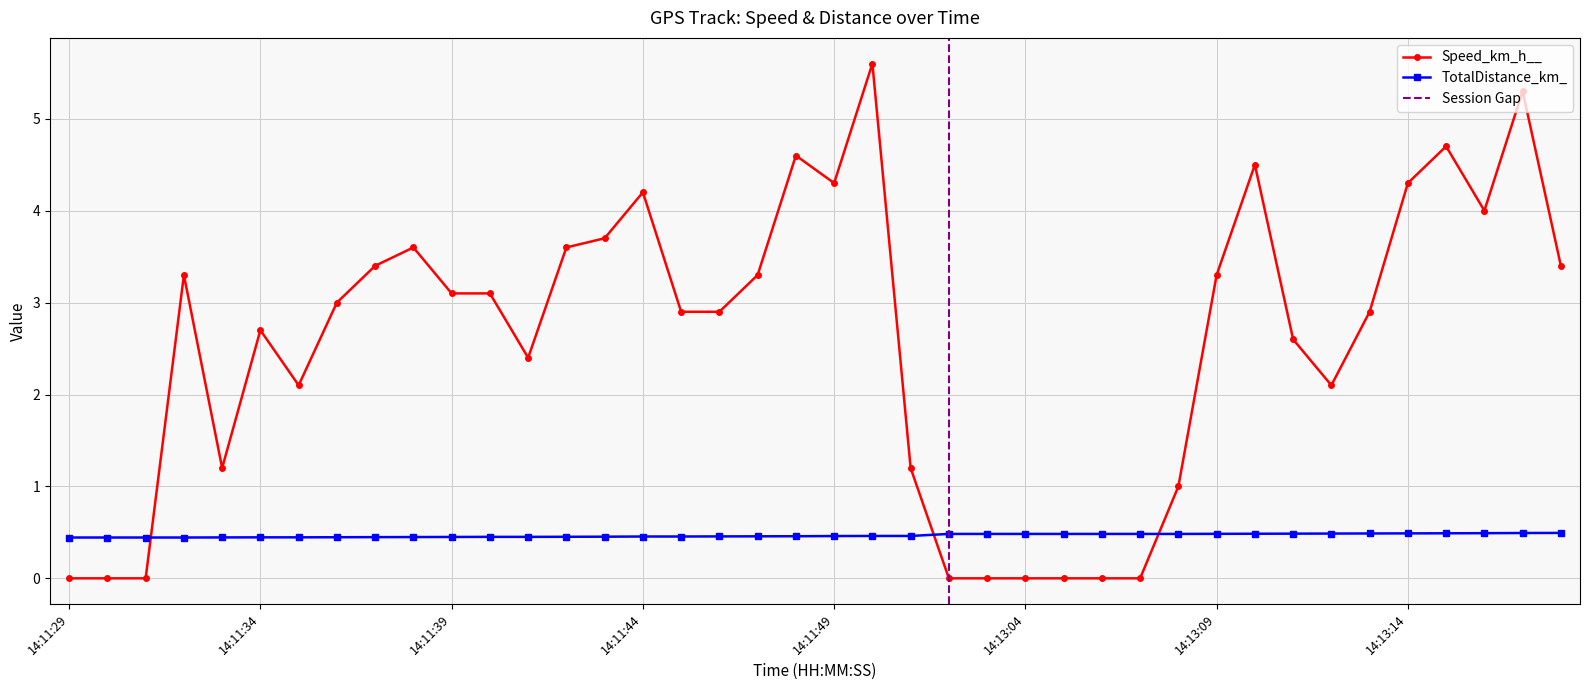

List the labels in order of value, largest first.

14:11:50, 14:13:17, 14:13:15, 14:11:48, 14:13:10, 14:11:49, 14:13:14, 14:11:44, 14:13:16, 14:11:43, 14:11:38, 14:11:42, 14:11:37, 14:13:18, 14:11:32, 14:11:47, 14:13:09, 14:11:39, 14:11:40, 14:11:36, 14:11:45, 14:11:46, 14:13:13, 14:11:34, 14:13:11, 14:11:41, 14:11:35, 14:13:12, 14:11:33, 14:11:51, 14:13:08, 14:11:29, 14:11:30, 14:11:31, 14:13:02, 14:13:03, 14:13:04, 14:13:05, 14:13:06, 14:13:07